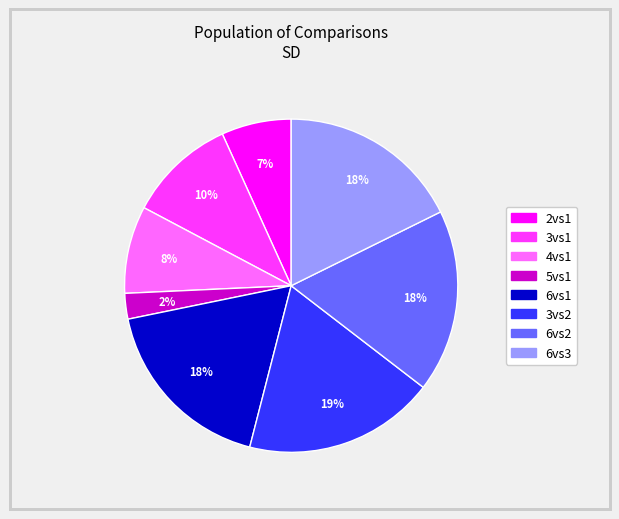

To the nearest percent, what portion does 4vs1 represent?

8%